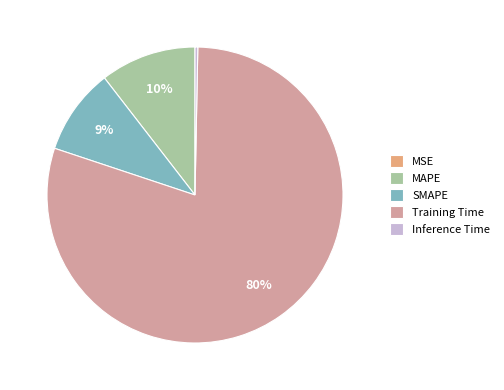

Is there any slice that represents more than half of the pie?

Yes